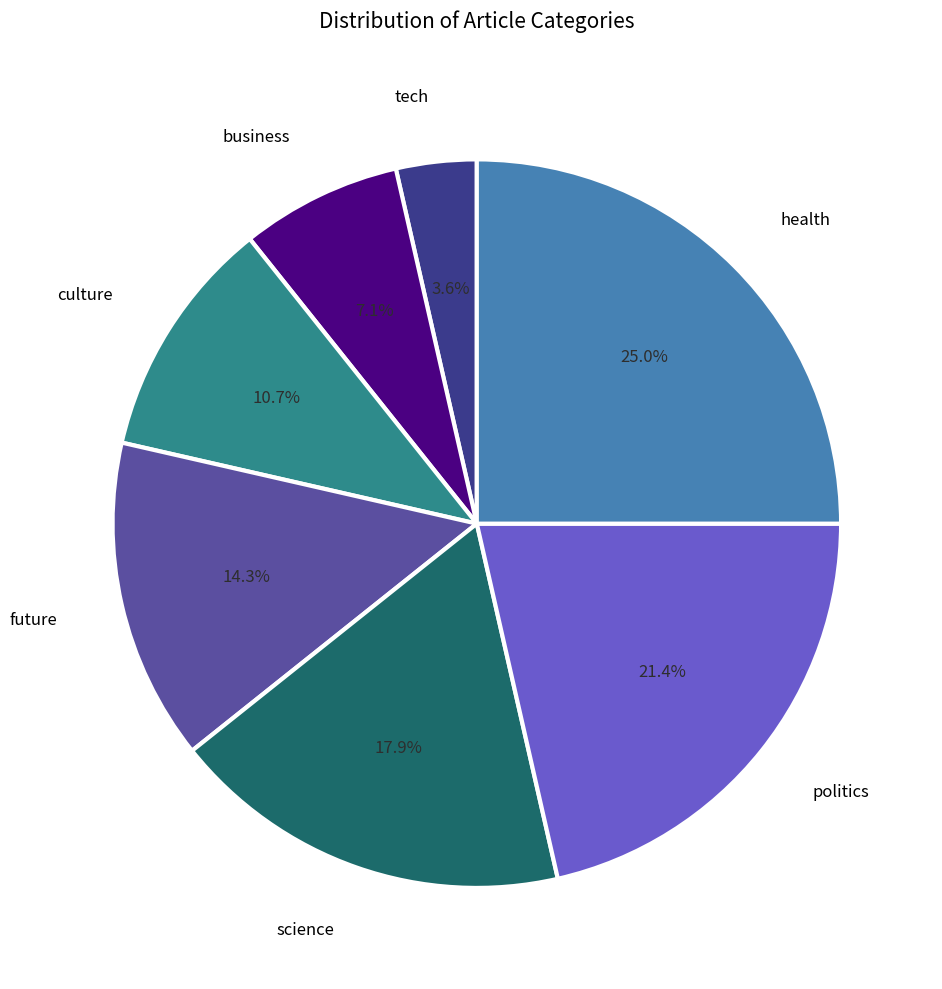

What is the ratio of the value at future to the value at culture?

1.3